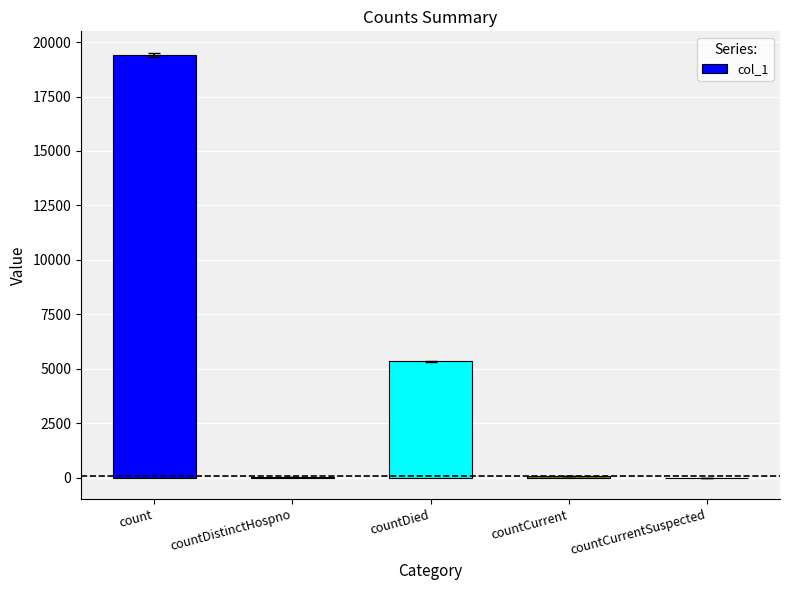

Count the number of categories in the chart.

5